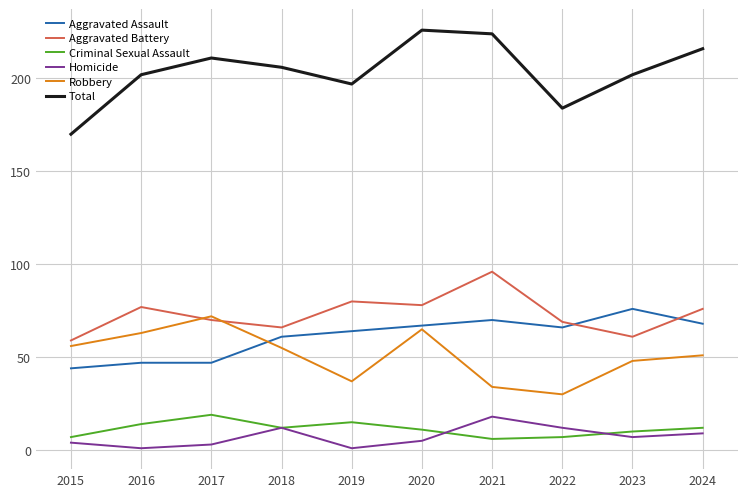

What is the highest value of the Robbery series?

72